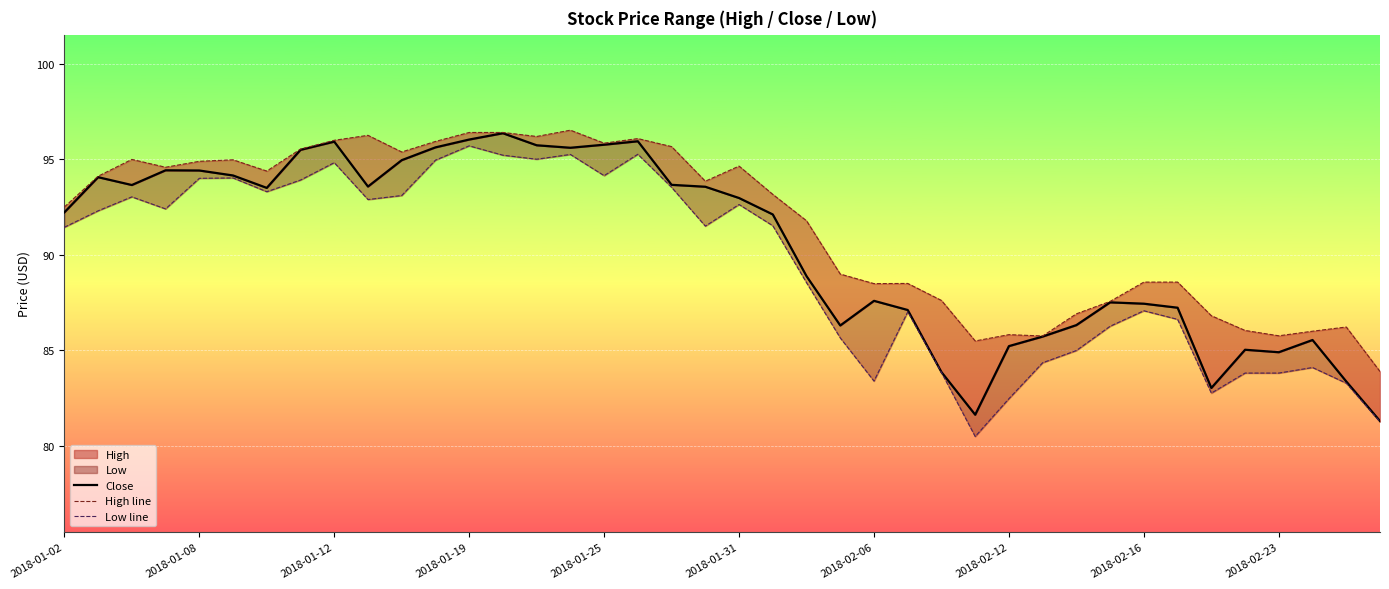

How many interior local valleys does the Close series have?

8